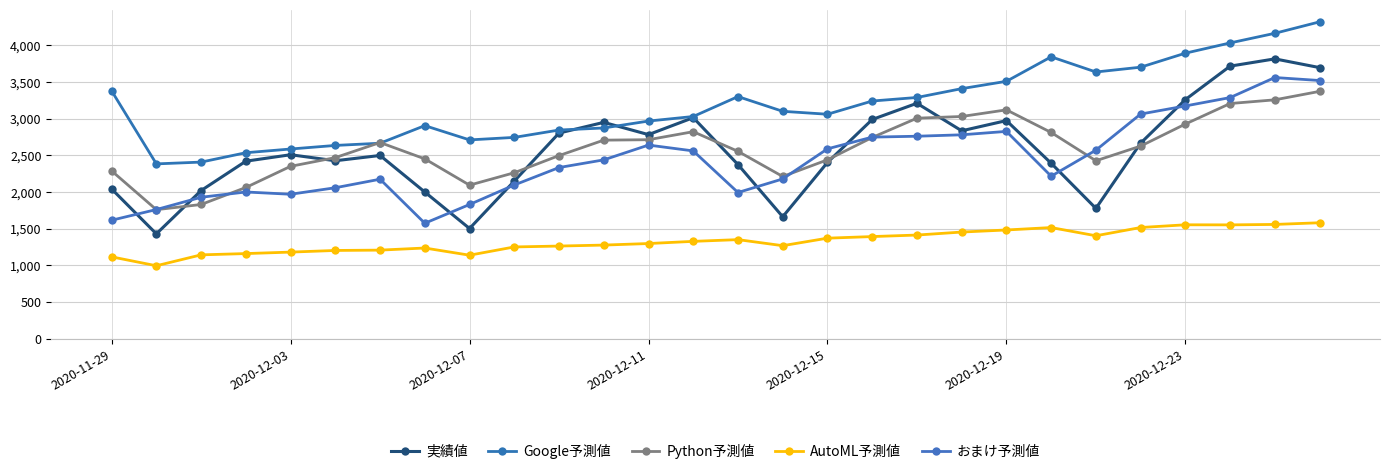

True or false: Google予測値 and おまけ予測値 intersect in this chart.

False